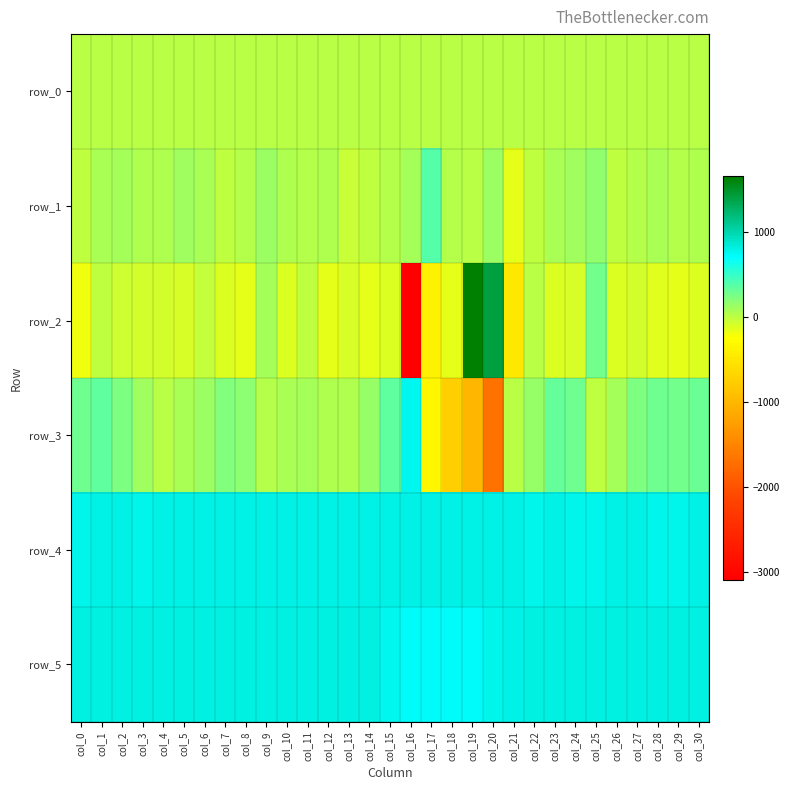

What is the sum of all row_1 values?

1817.0